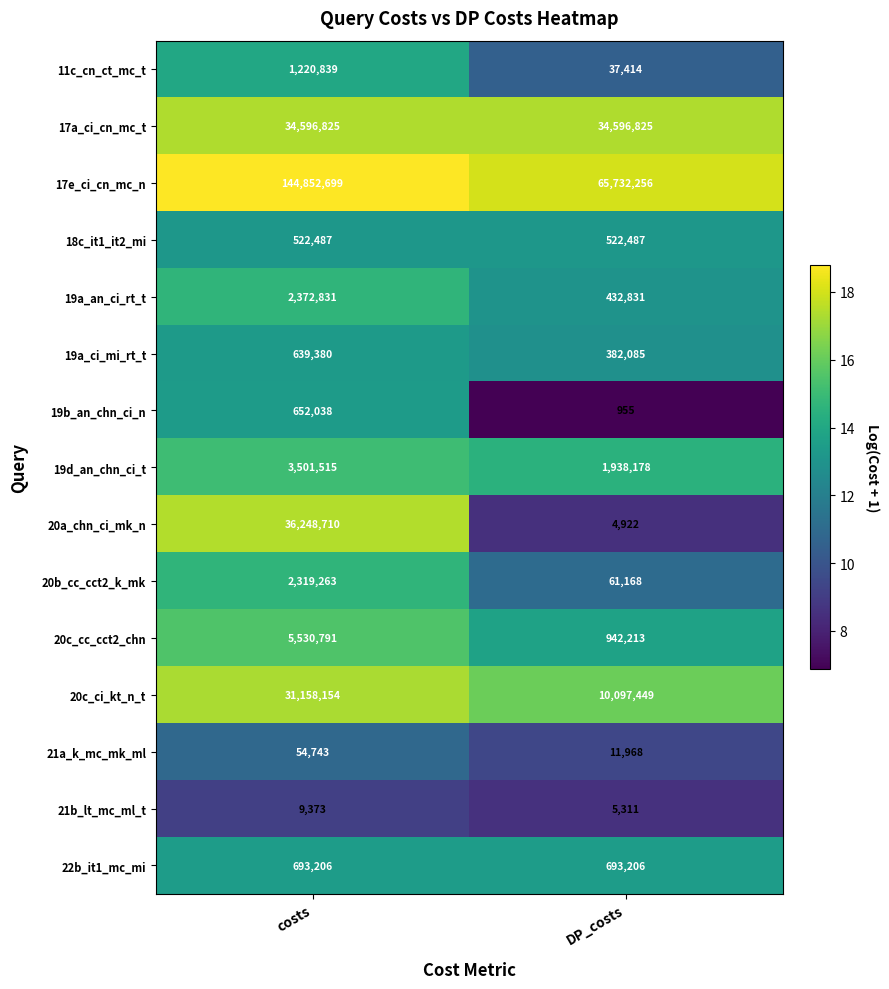

Between costs and DP_costs, which series saw the biggest shift?

17e_ci_cn_mc_n